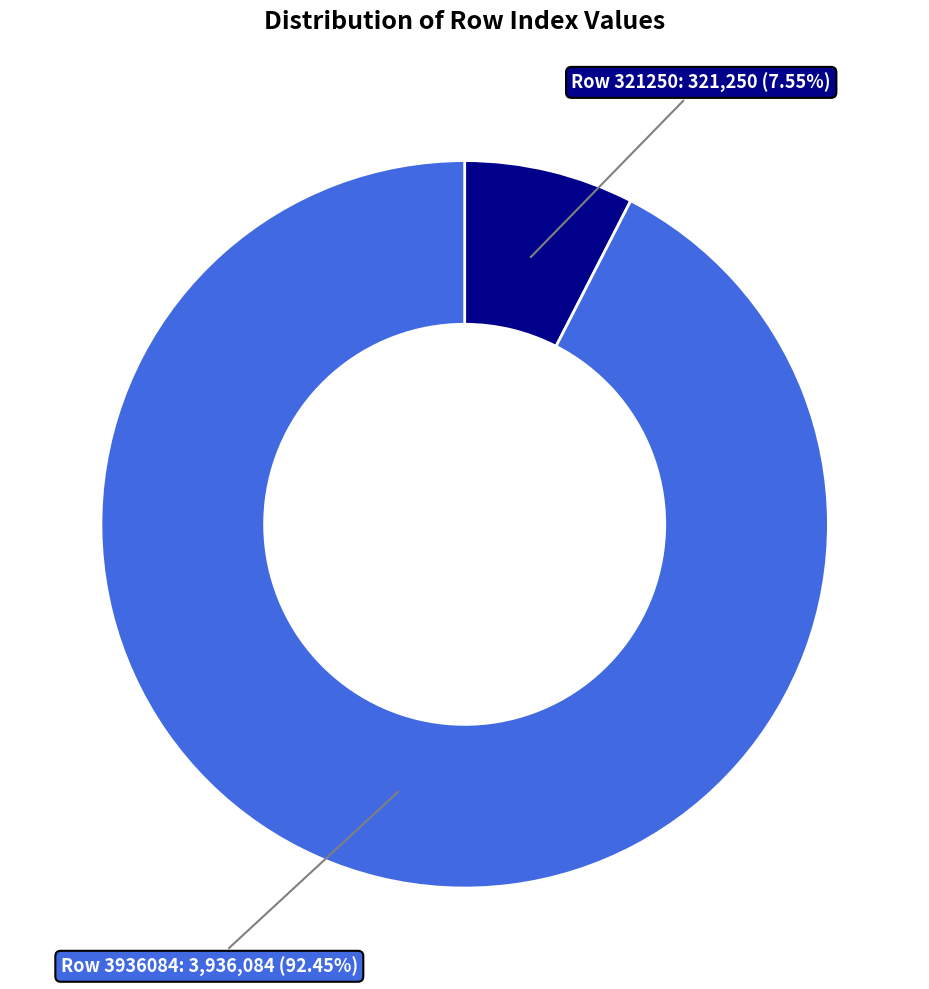

To the nearest percent, what is the average slice percentage?

50%